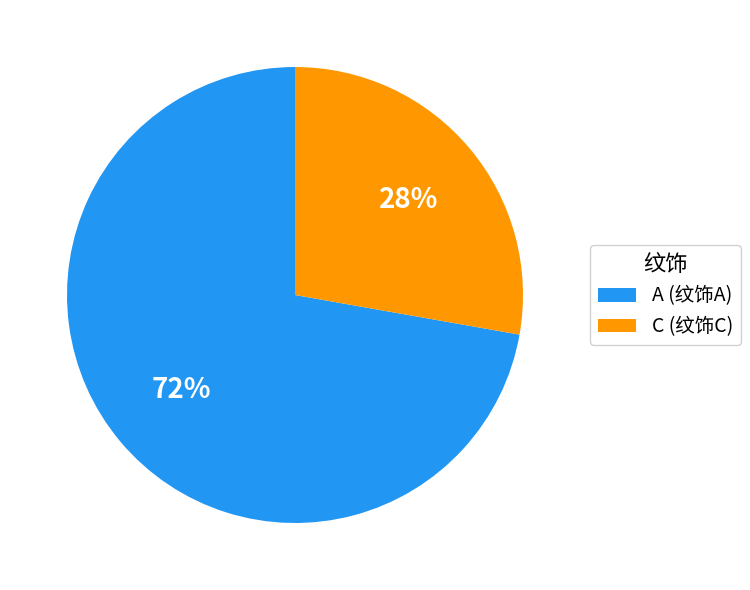

Count the number of slices in the pie.

2